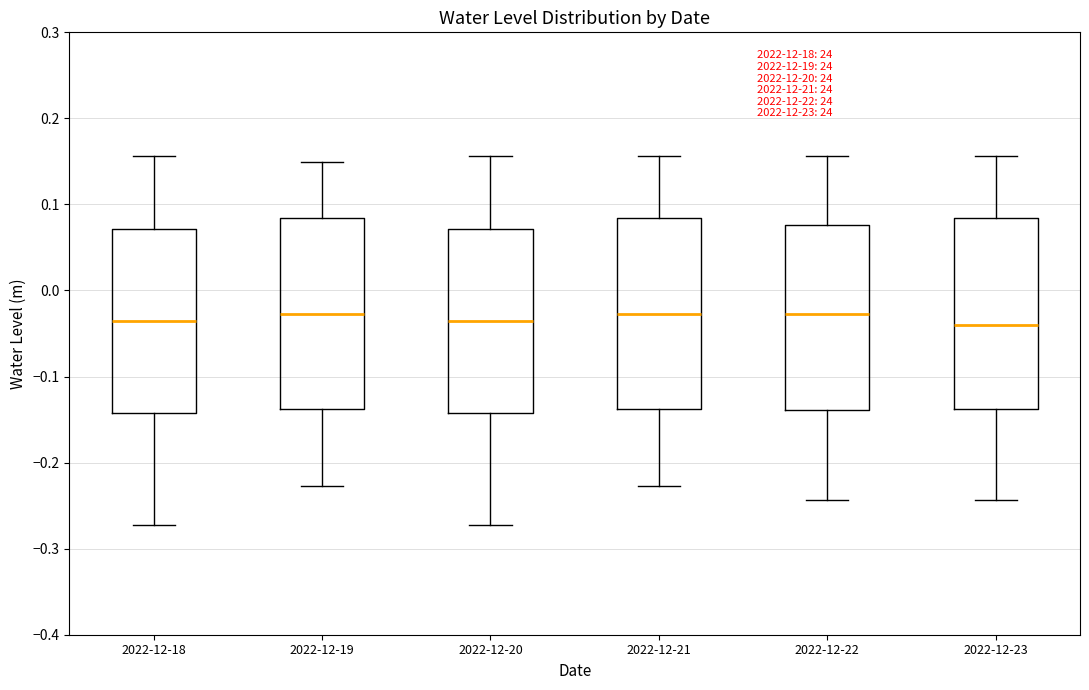

Reading left to right, read every box against the y-axis: the position of its median line, the range the box covers, and the ends of its whiskers. The values are not printed on the chart, so give them approximately, as read against the axis.

2022-12-18: median -0.04, box -0.14 to 0.07, whiskers -0.27 to 0.16
2022-12-19: median -0.03, box -0.14 to 0.08, whiskers -0.23 to 0.15
2022-12-20: median -0.04, box -0.14 to 0.07, whiskers -0.27 to 0.16
2022-12-21: median -0.03, box -0.14 to 0.08, whiskers -0.23 to 0.16
2022-12-22: median -0.03, box -0.14 to 0.08, whiskers -0.24 to 0.16
2022-12-23: median -0.04, box -0.14 to 0.08, whiskers -0.24 to 0.16